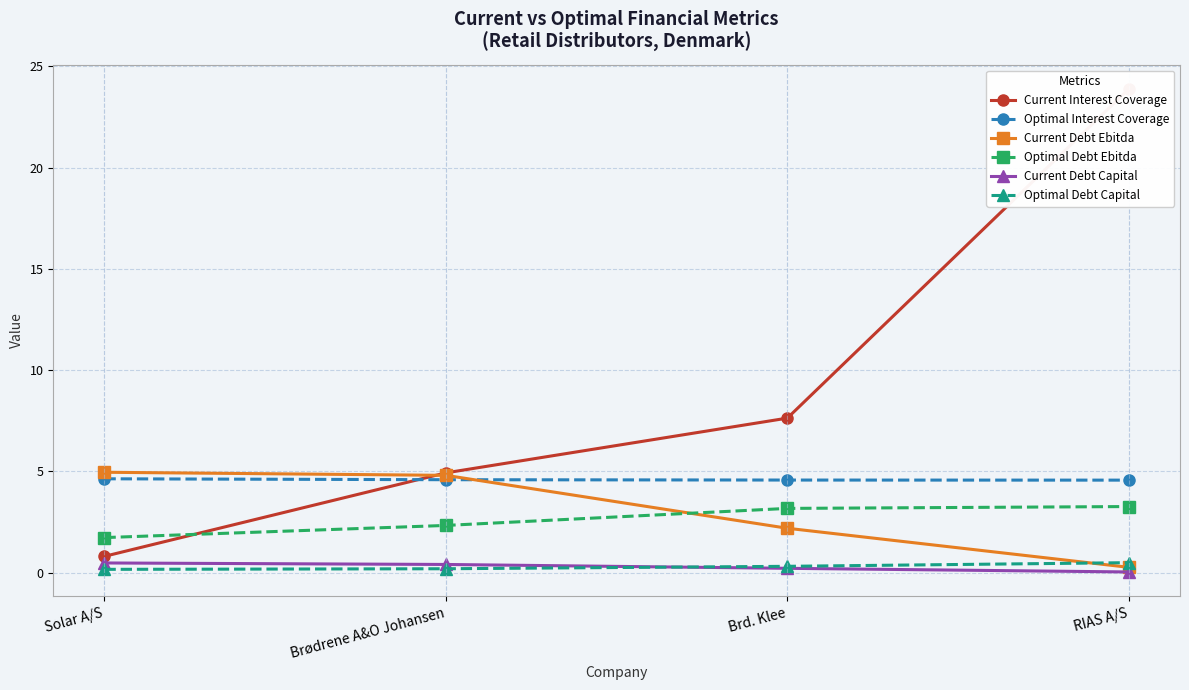

At which category is the sum across all series the highest?

RIAS A/S